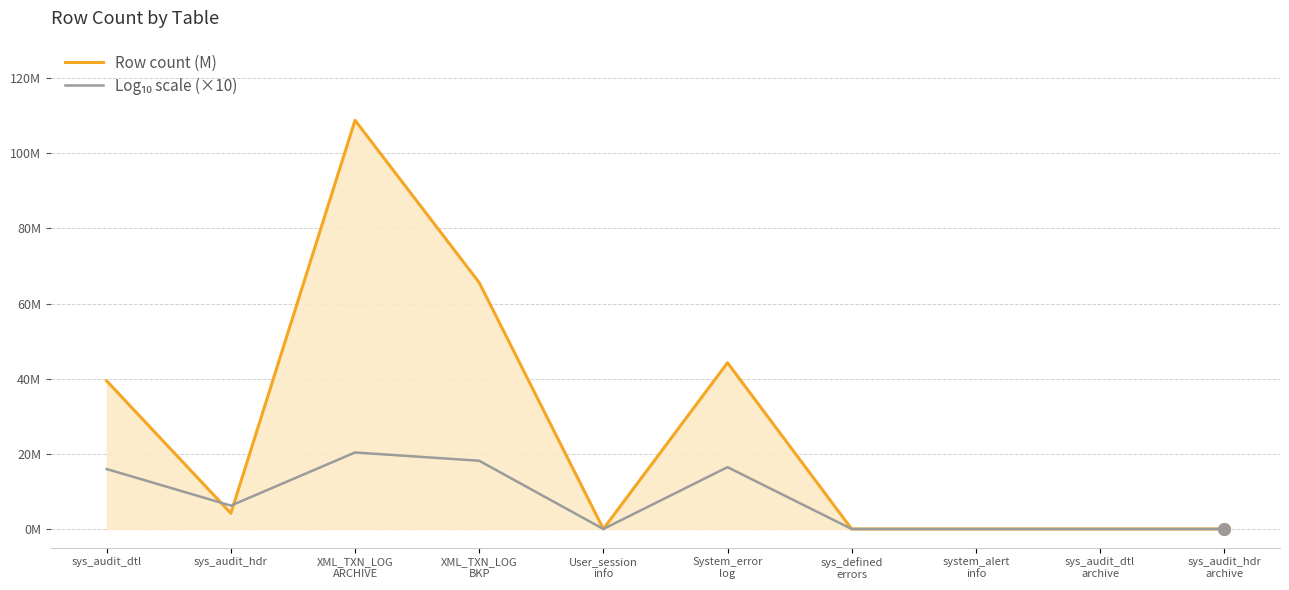

Is the value of Log₁₀ scale (×10) at sys_audit_dtl
archive greater than the value of Row count (M) at sys_audit_hdr?

No